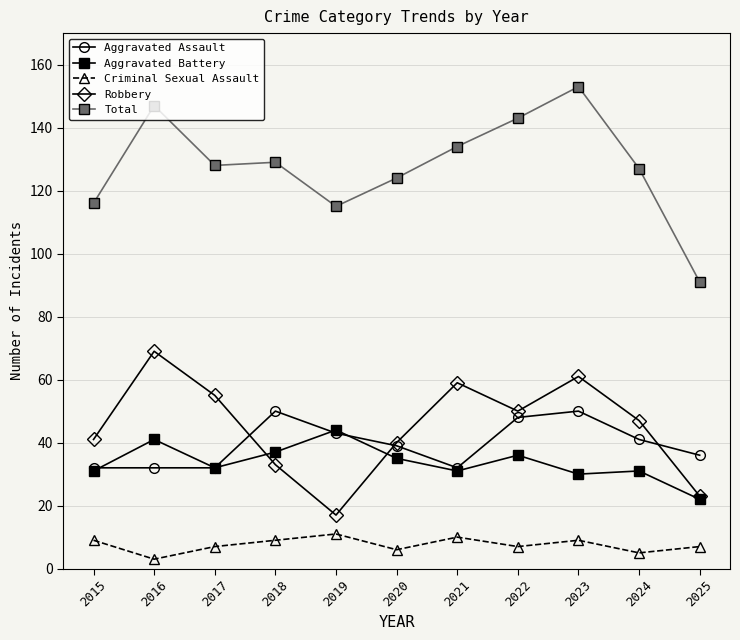

Where does the Criminal Sexual Assault series first go above 7?

2015